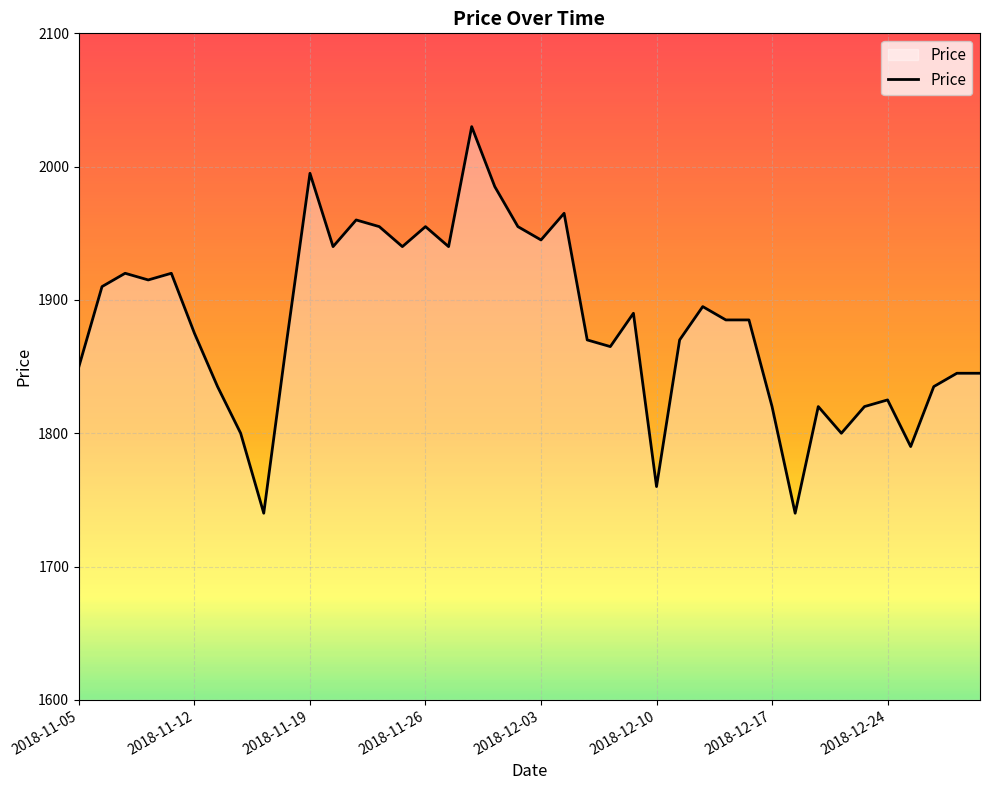

What is the maximum value shown in the chart?

2030